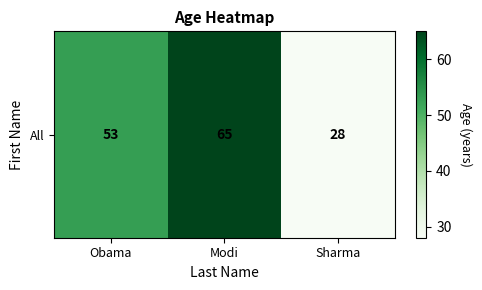

What is the difference between the second highest and minimum values?

25